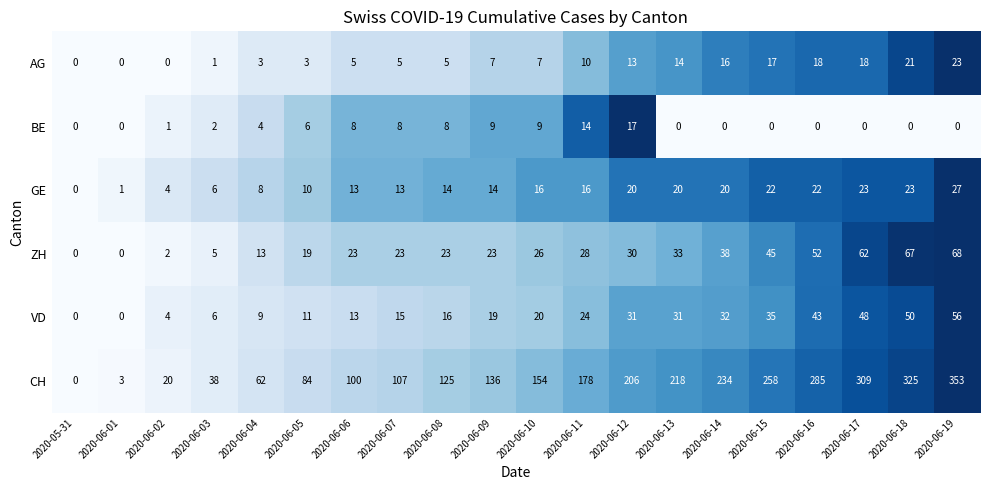

Rank the series by their maximum value, from highest to lowest.

CH, ZH, VD, GE, AG, BE